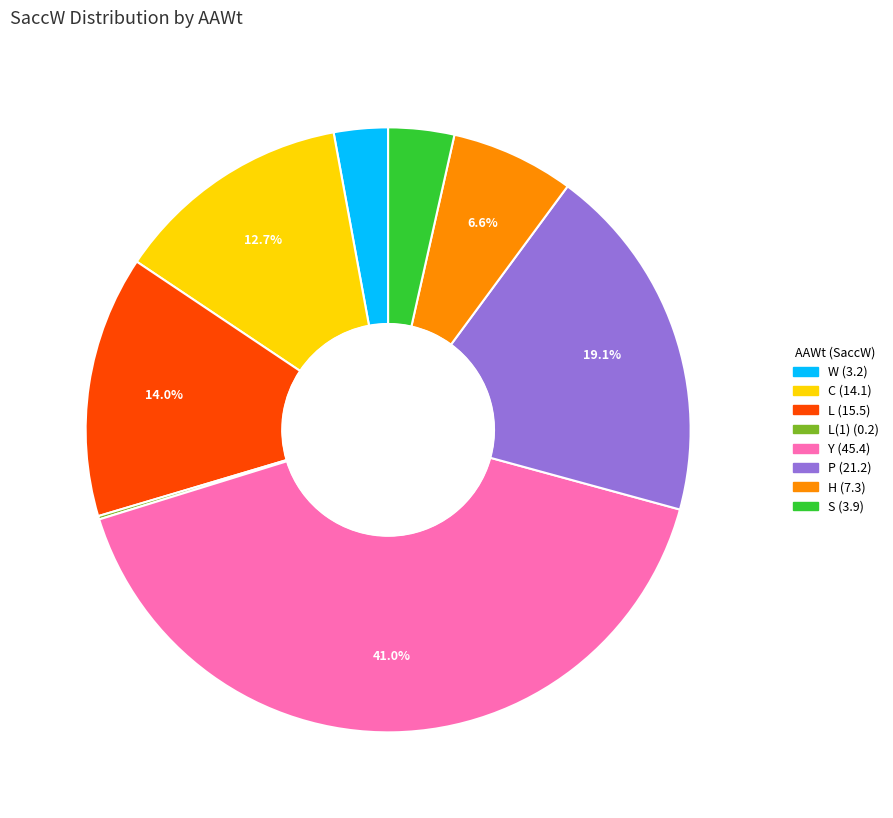

Is there any slice that represents more than half of the pie?

No